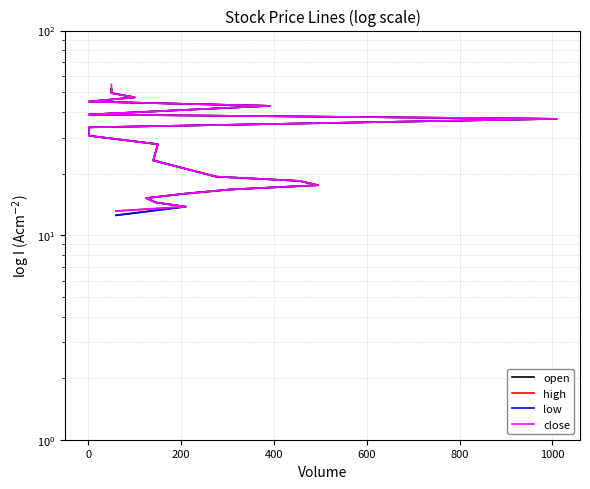

Which series has the widest spread of values?

close